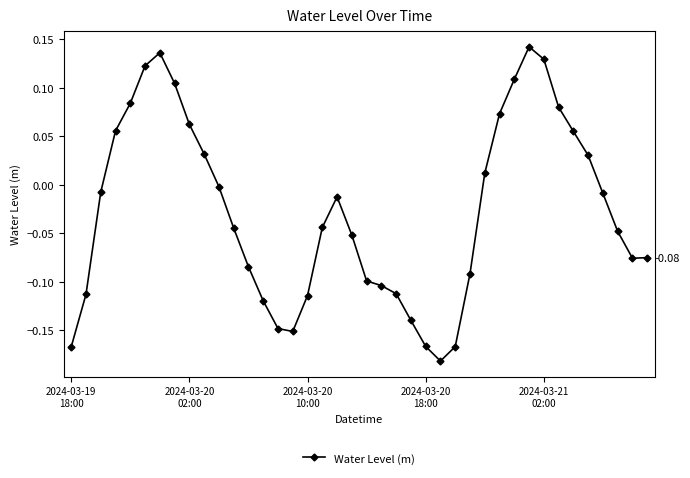

What is the difference between the second highest and second lowest values?

0.3